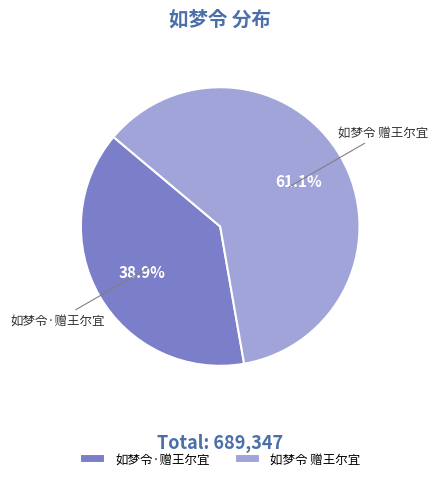

The 如梦令·赠王尔宜 slice represents 39% of the pie. True or false?

True